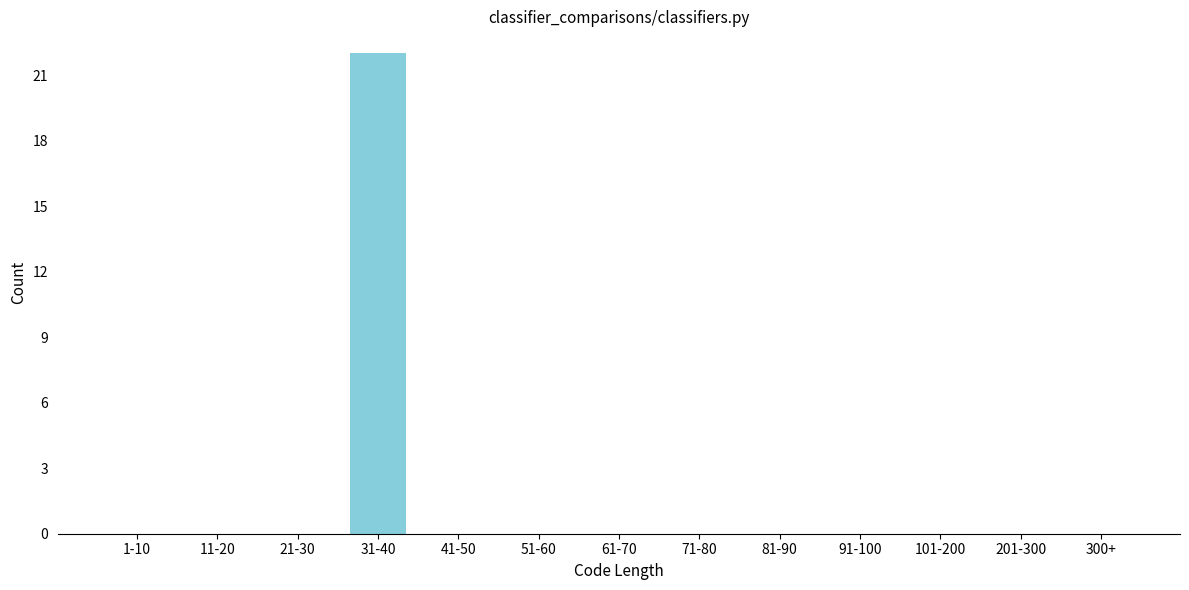

Reading right to left, what are all the values shown in this chart?

300+=0	201-300=0	101-200=0	91-100=0	81-90=0	71-80=0	61-70=0	51-60=0	41-50=0	31-40=22	21-30=0	11-20=0	1-10=0